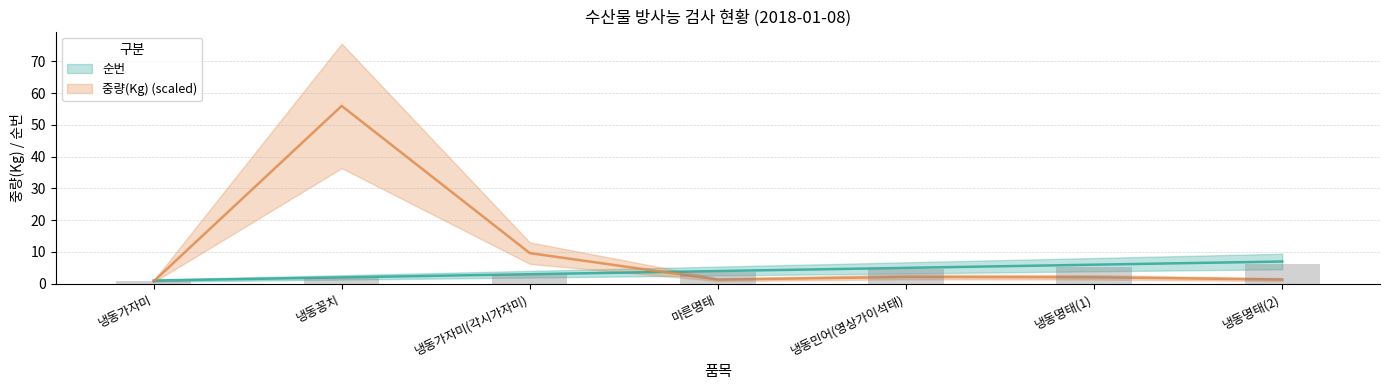

What are all the series names shown in the legend?

순번, 중량(Kg)